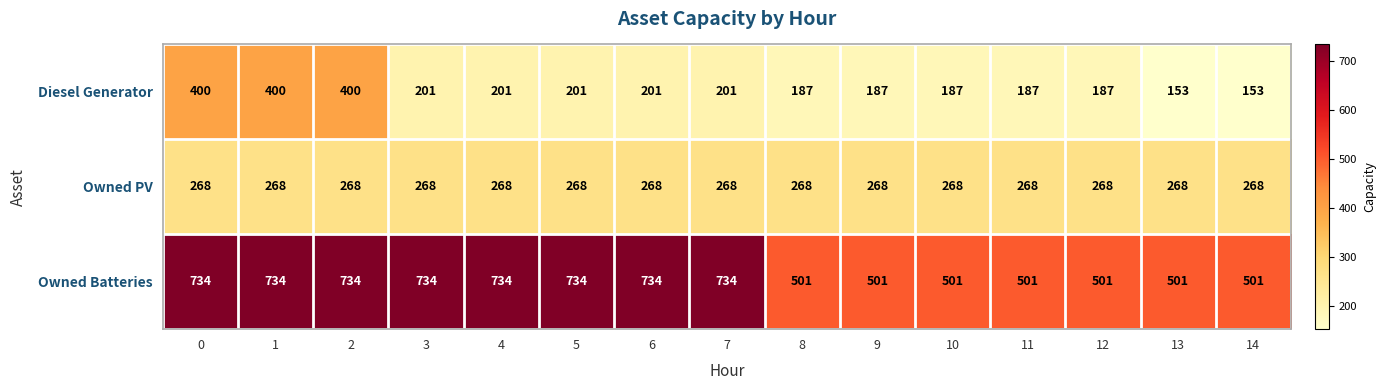

Count the Owned Batteries values in the range 501 to 734.

15